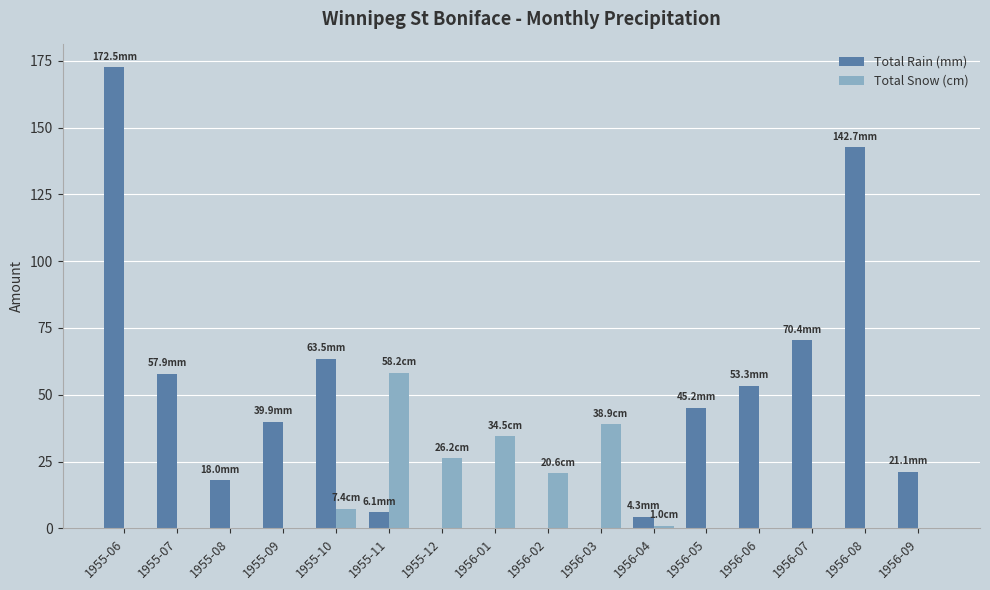

True or false: Total Snow (cm) has a value of 7.4 at 1955-10.

True